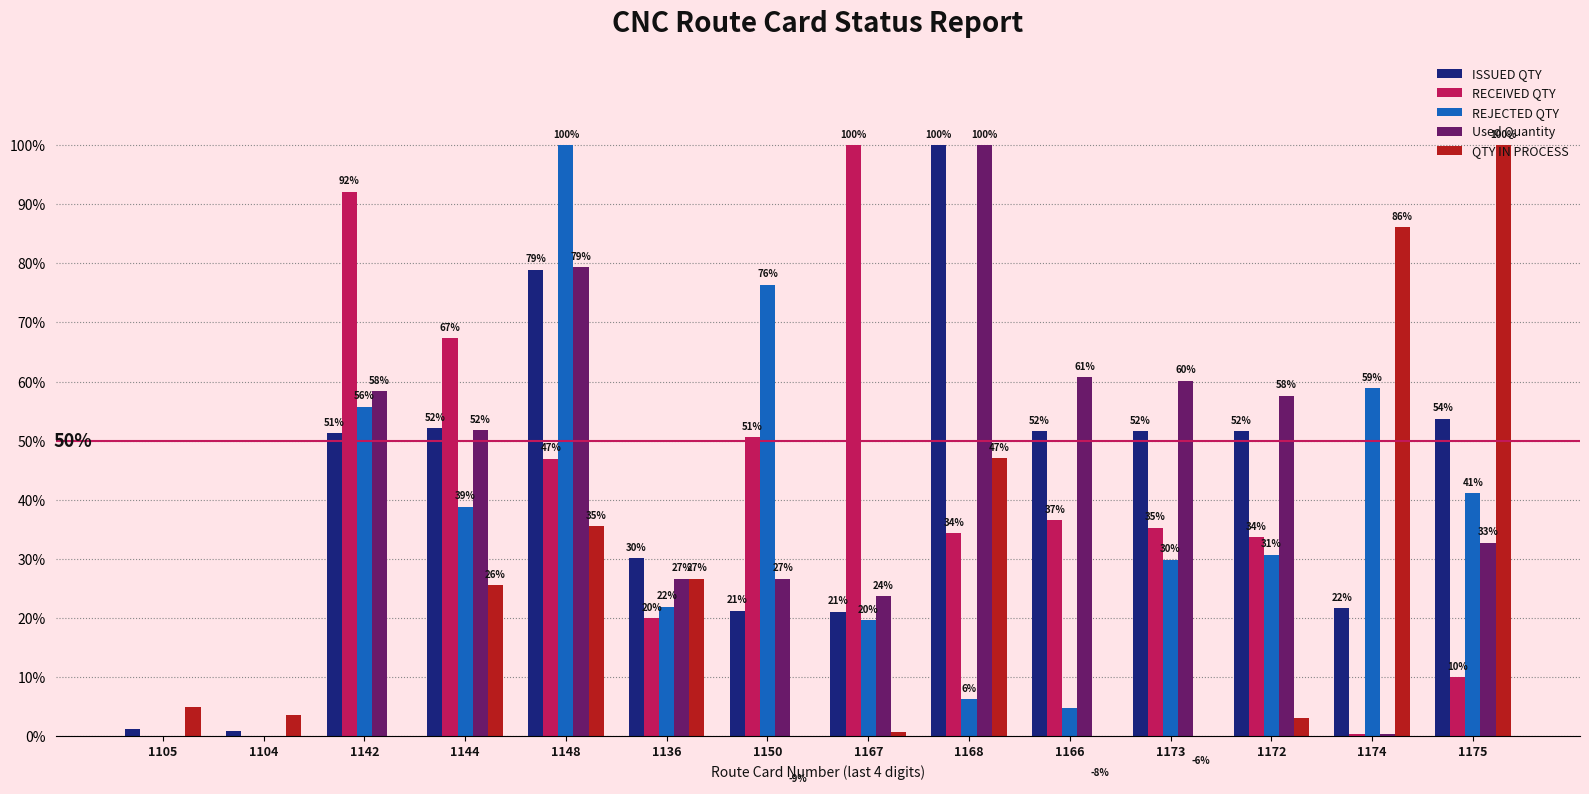

Which category has the highest value across all series?

1168